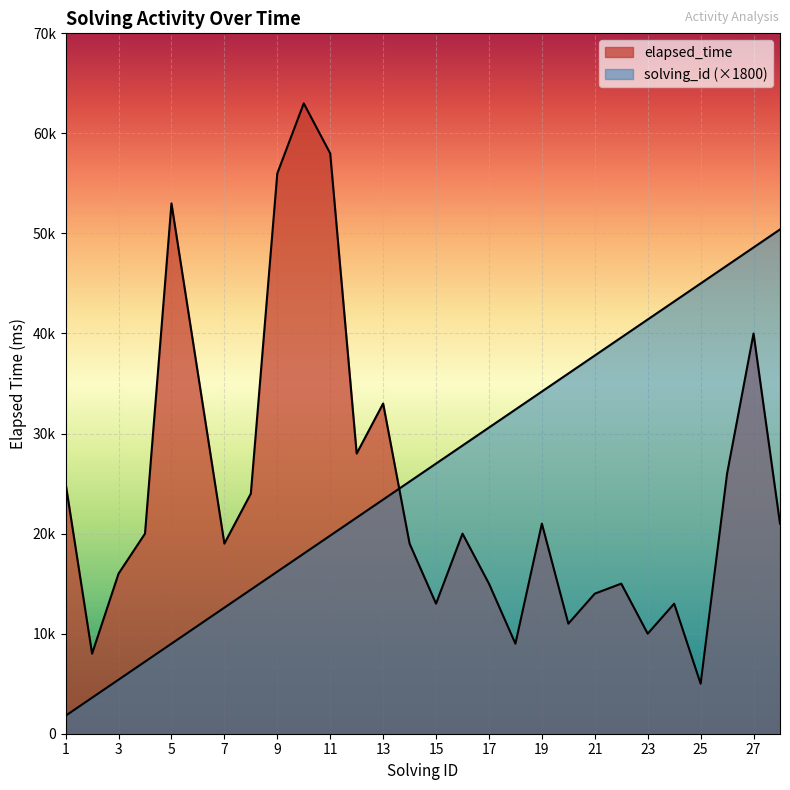

Rank the categories by elapsed_time value from highest to lowest.

10, 11, 9, 5, 27, 6, 13, 12, 26, 1, 8, 19, 28, 4, 16, 7, 14, 3, 17, 22, 21, 15, 24, 20, 23, 18, 2, 25